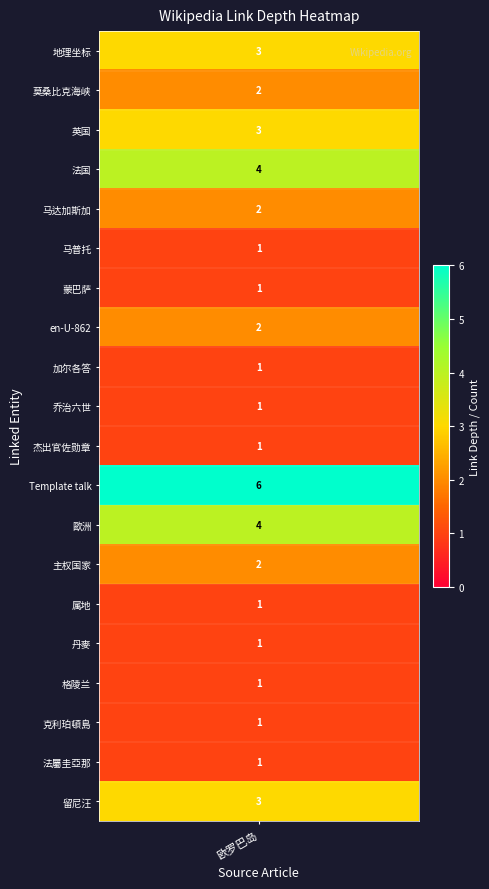

Reading left to right, transcribe all the data shown in this chart.

3	2	3	4	2	1	1	2	1	1	1	6	4	2	1	1	1	1	1	3